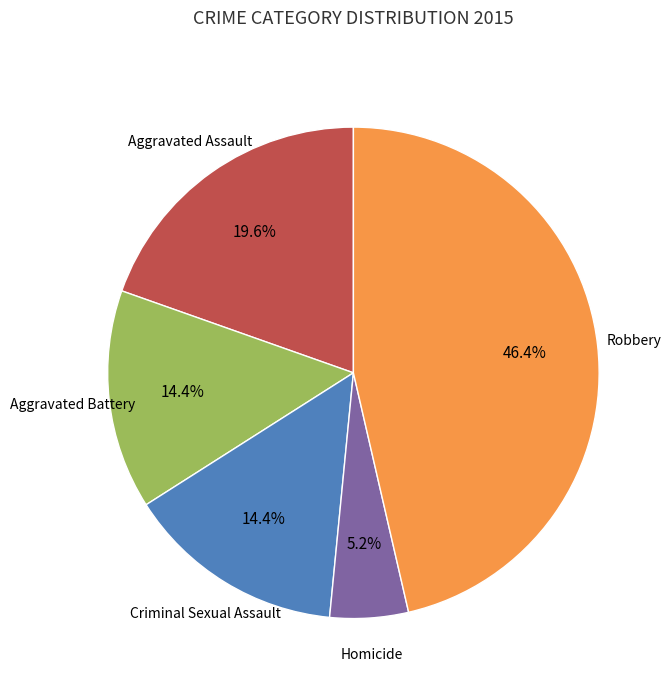

Is there any slice that represents more than half of the pie?

No